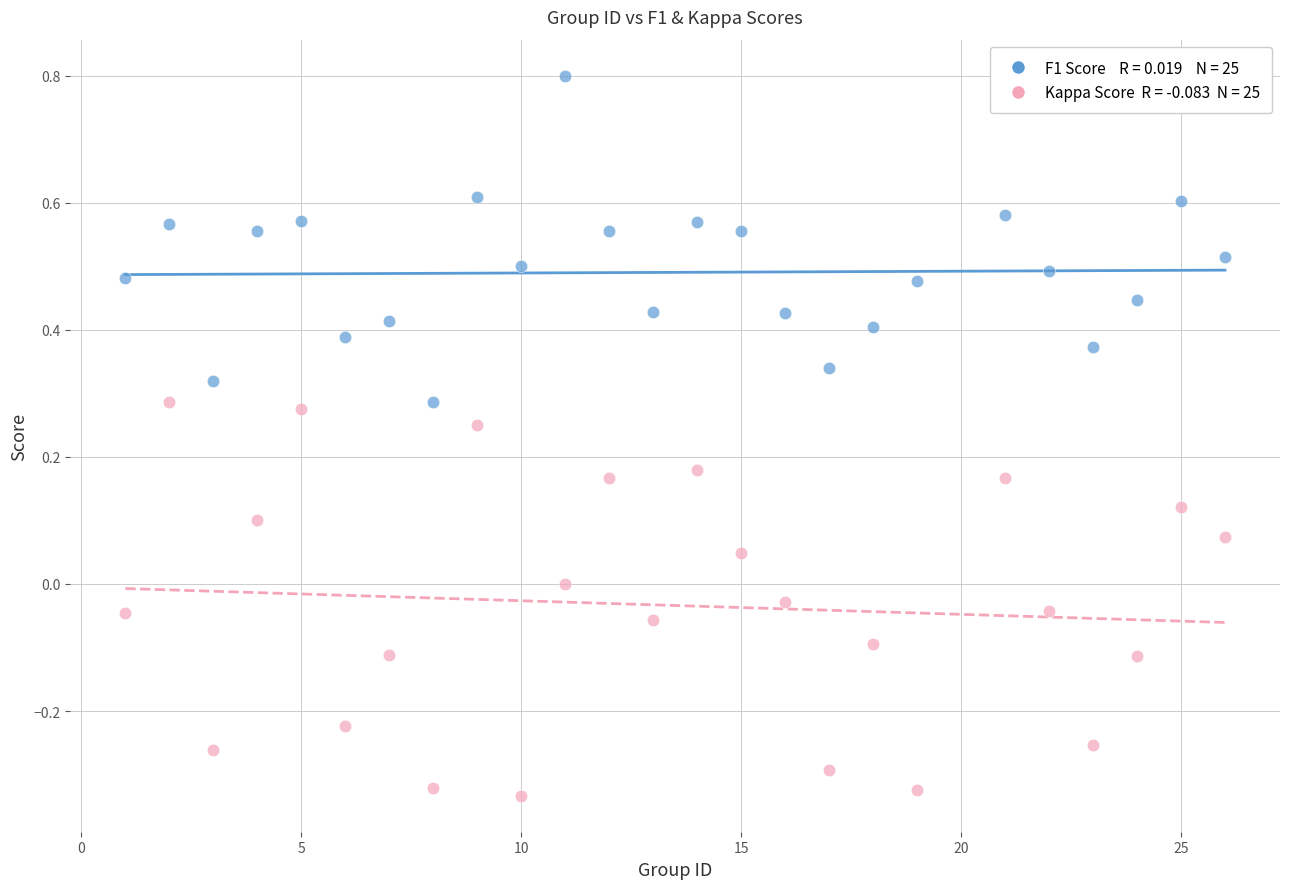

Across all data points, what is the range of X values (max minus min)?

25.0